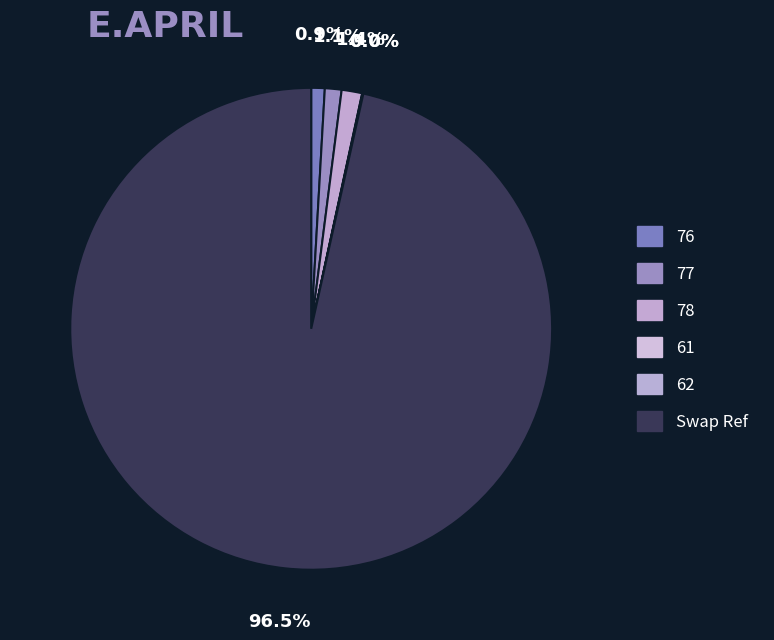

The 78 slice represents 11% of the pie. True or false?

False